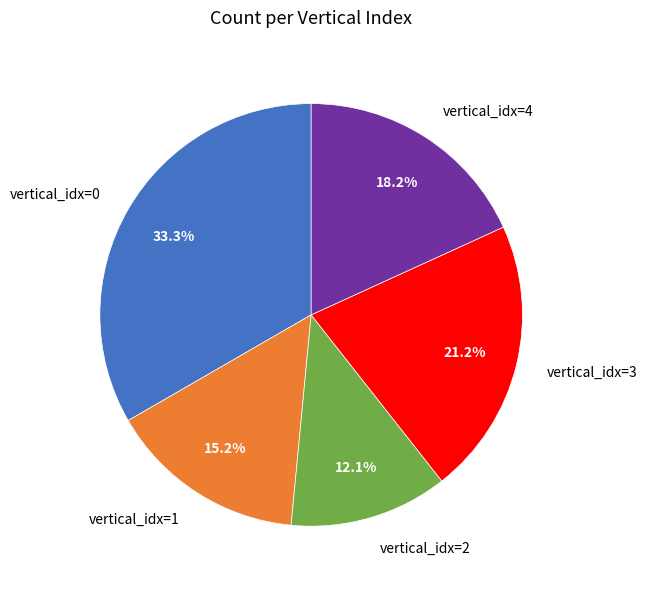

Between vertical_idx=0 and vertical_idx=4, which is larger?

vertical_idx=0